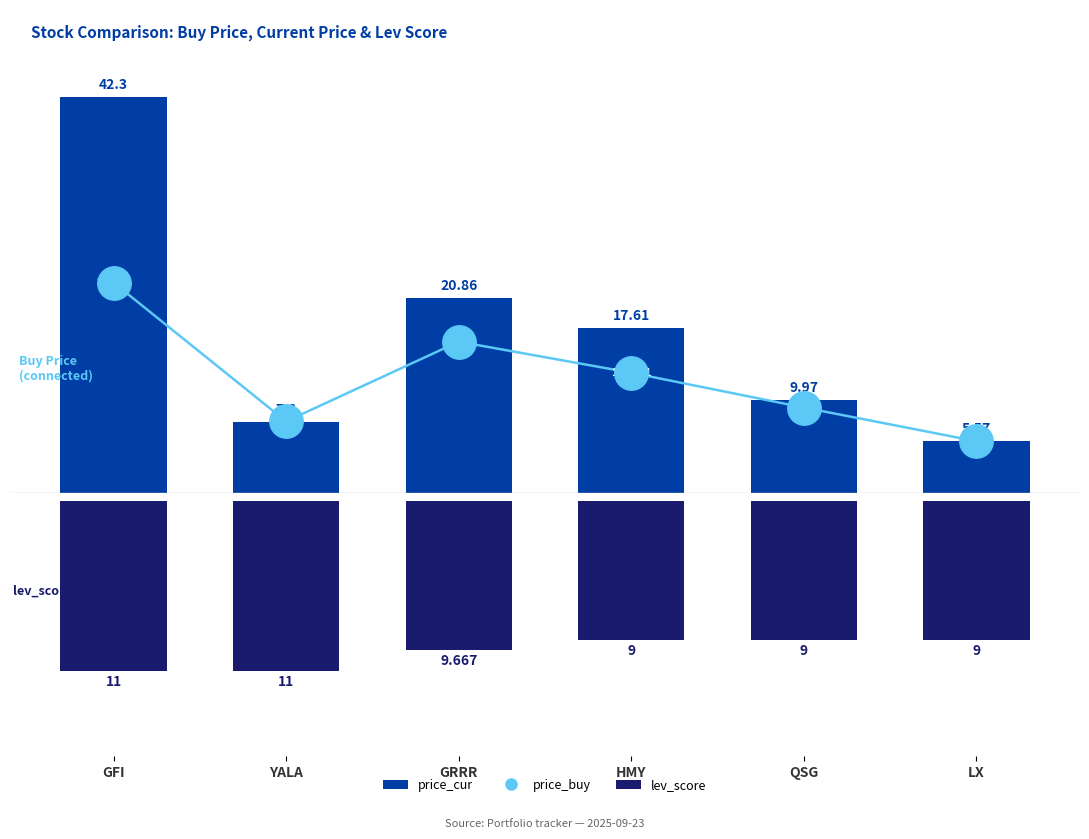

Which series reaches the minimum Y coordinate?

lev_score